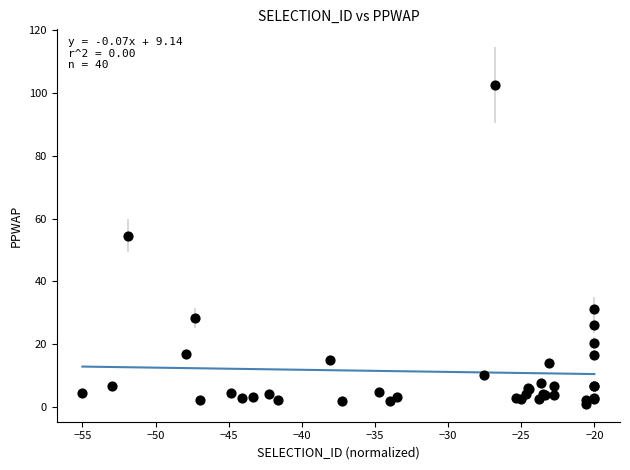

What Y value in the scatter plot is closest to 51?

54.5